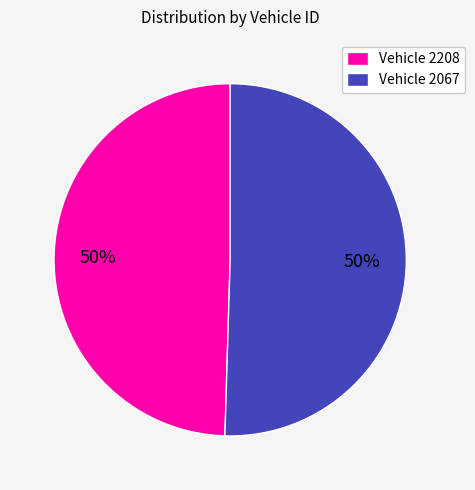

To the nearest percent, what percentage of the pie is Vehicle 2208?

50%